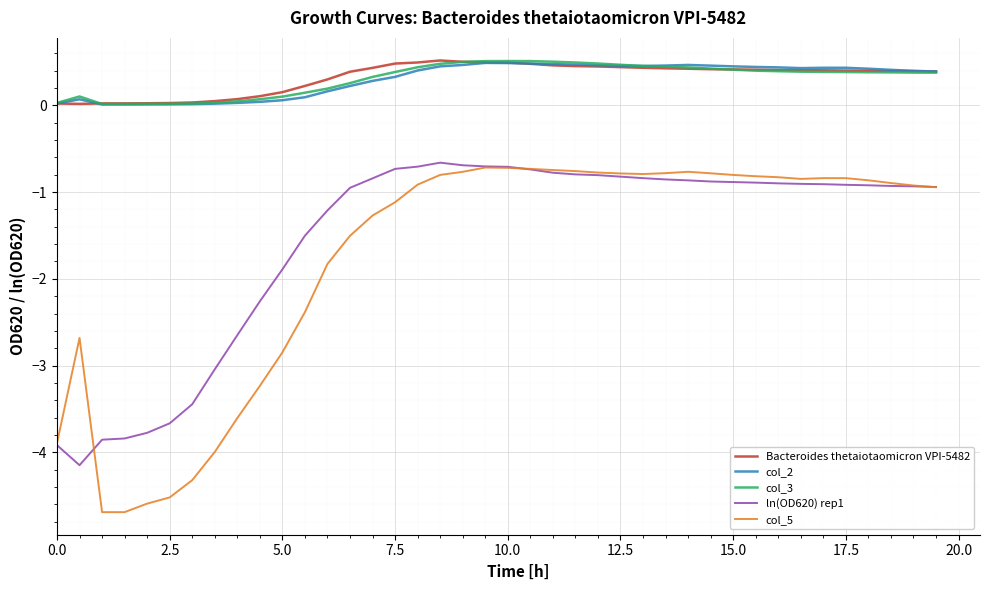

True or false: col_3 and ln(OD620) rep1 intersect in this chart.

False